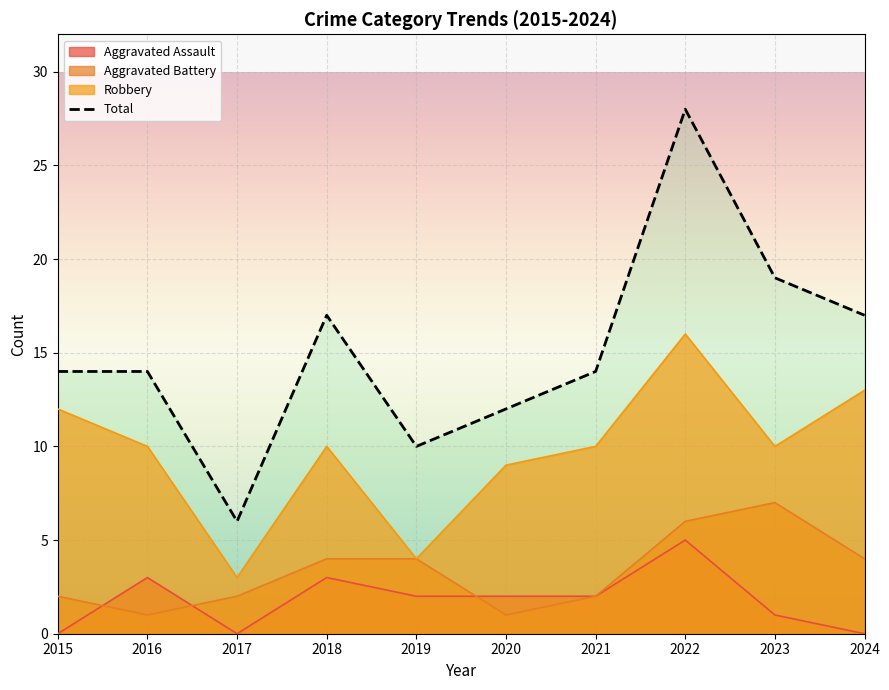

What is the spread (max minus min) of values at 2021?

12